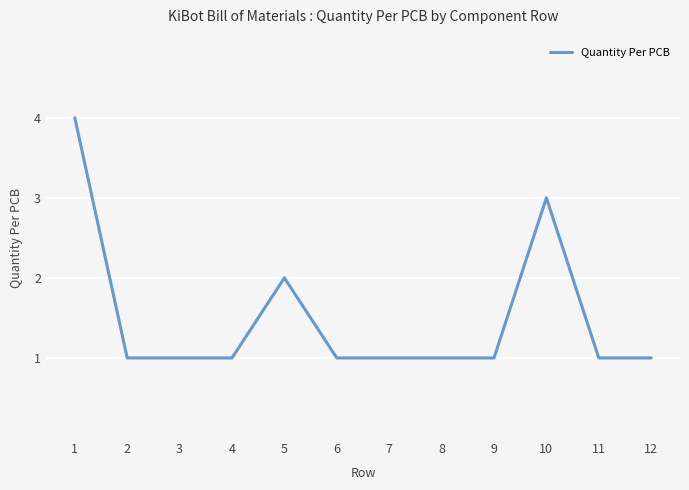

At which category does the chart reach its peak across all series?

1